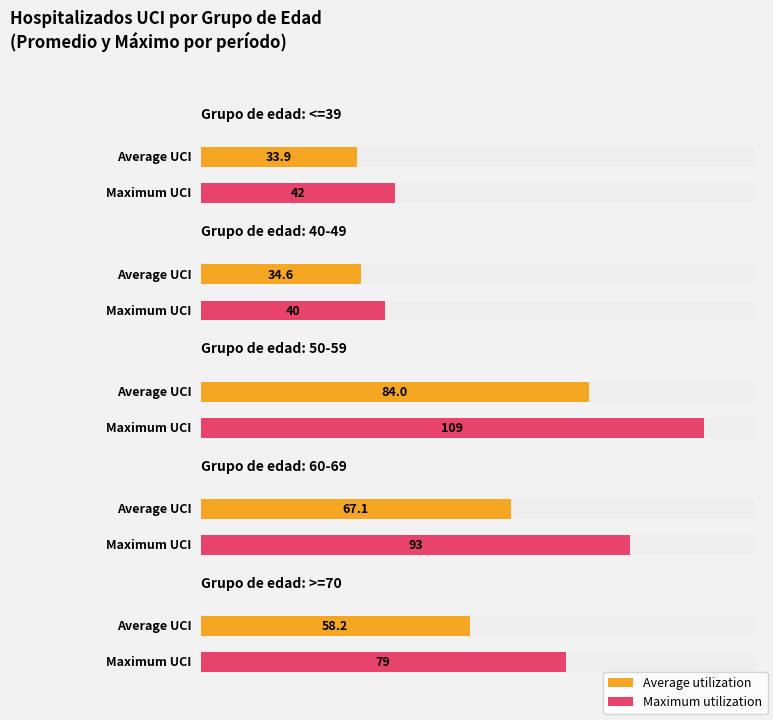

True or false: <=39 has a value of 64 at 2020-04-05.

False